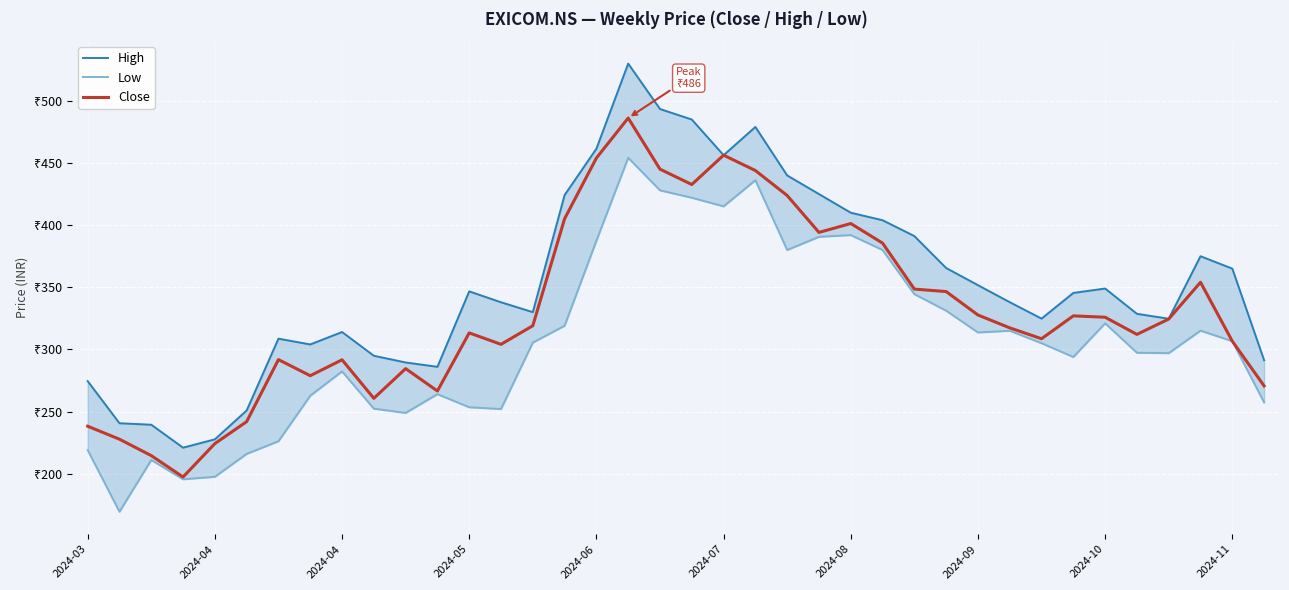

What is the total value across all series at 2024-07?

1327.7